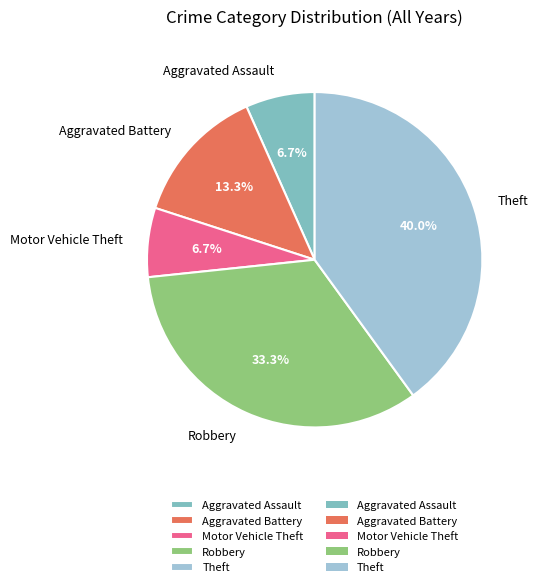

What portion of the pie excludes Motor Vehicle Theft?

93.3%